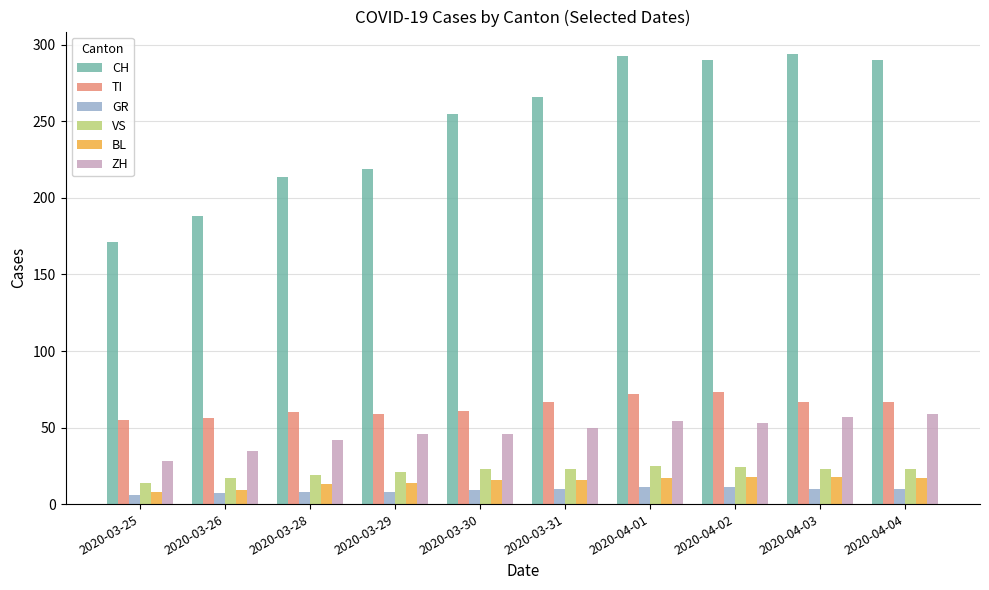

Read the CH value at 2020-04-02.

290